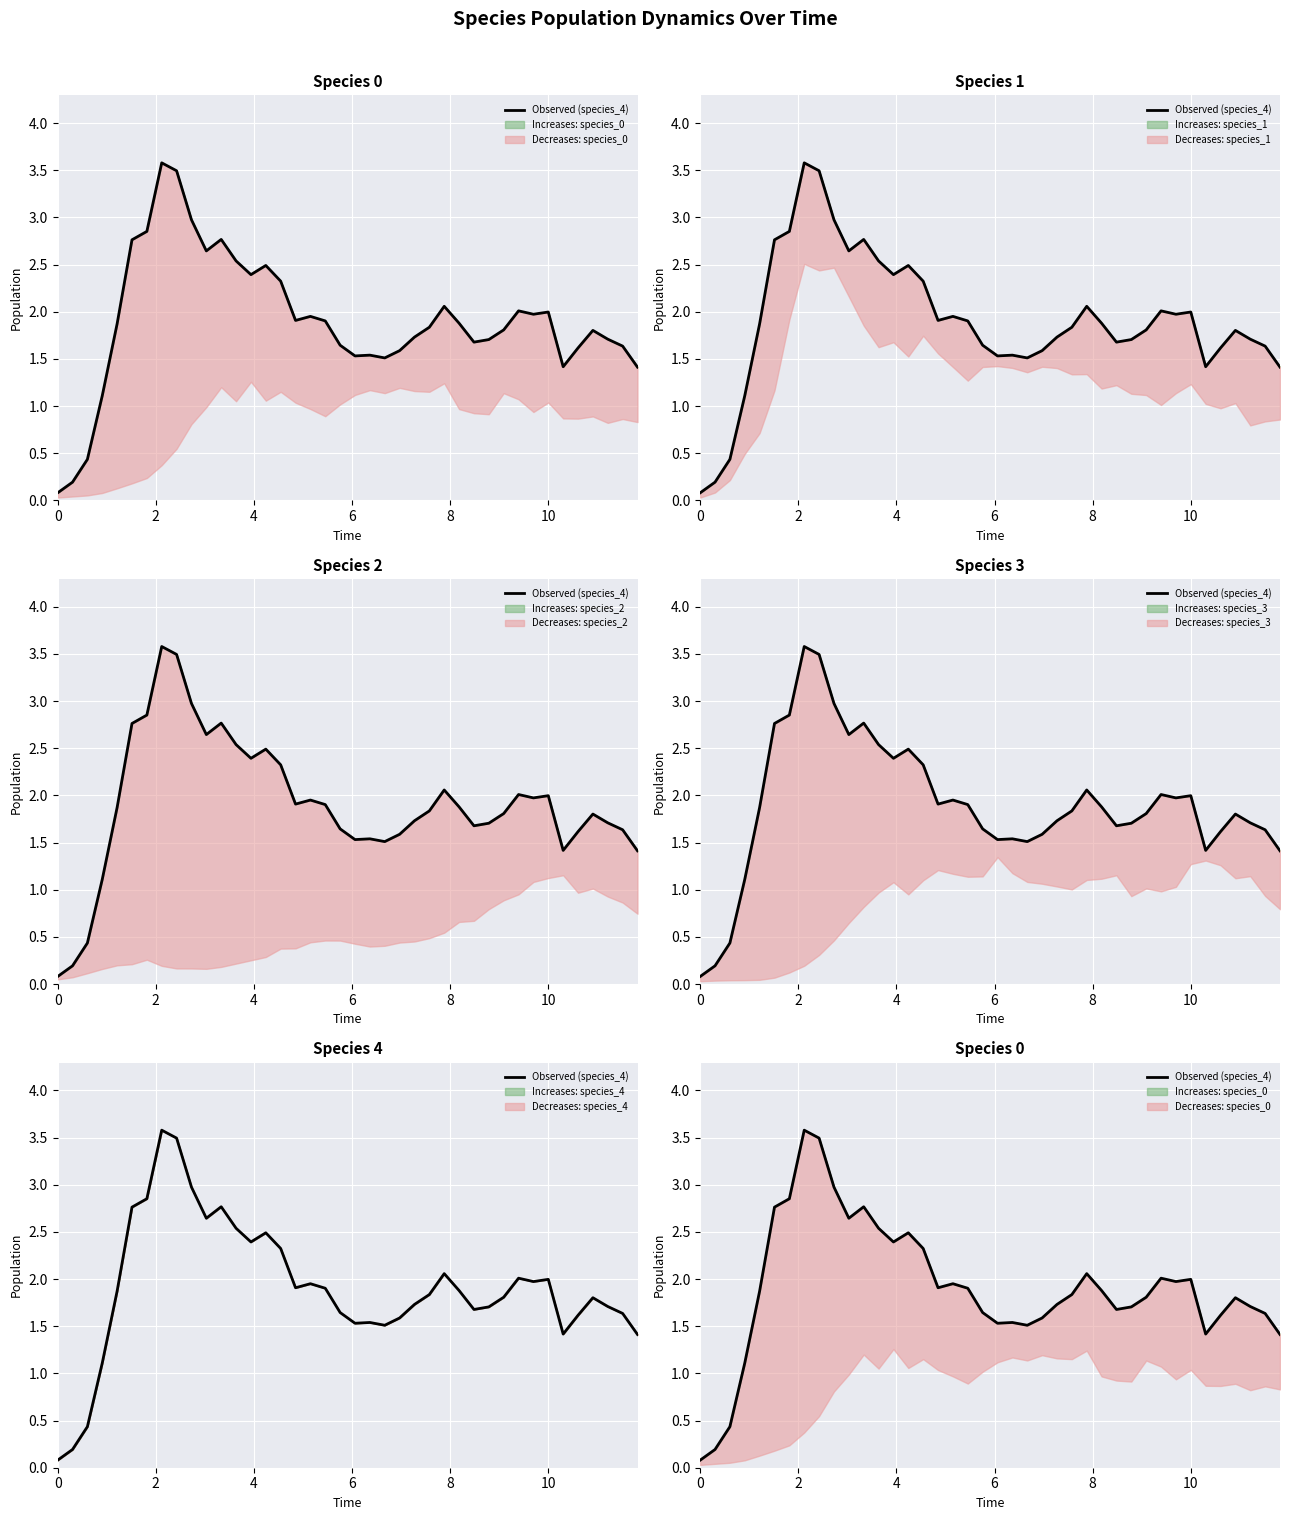

What is the difference between the maximum and minimum values?

3.5